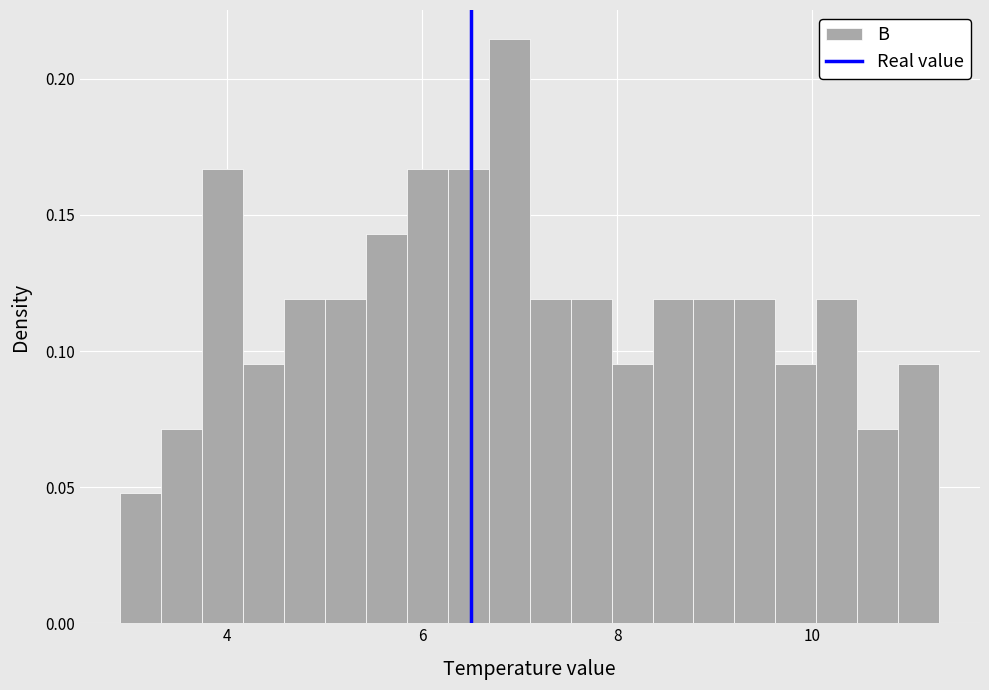

Around what value on the x-axis is the tallest bar? Give the approximate position of its centre, as read against the axis.

6.8